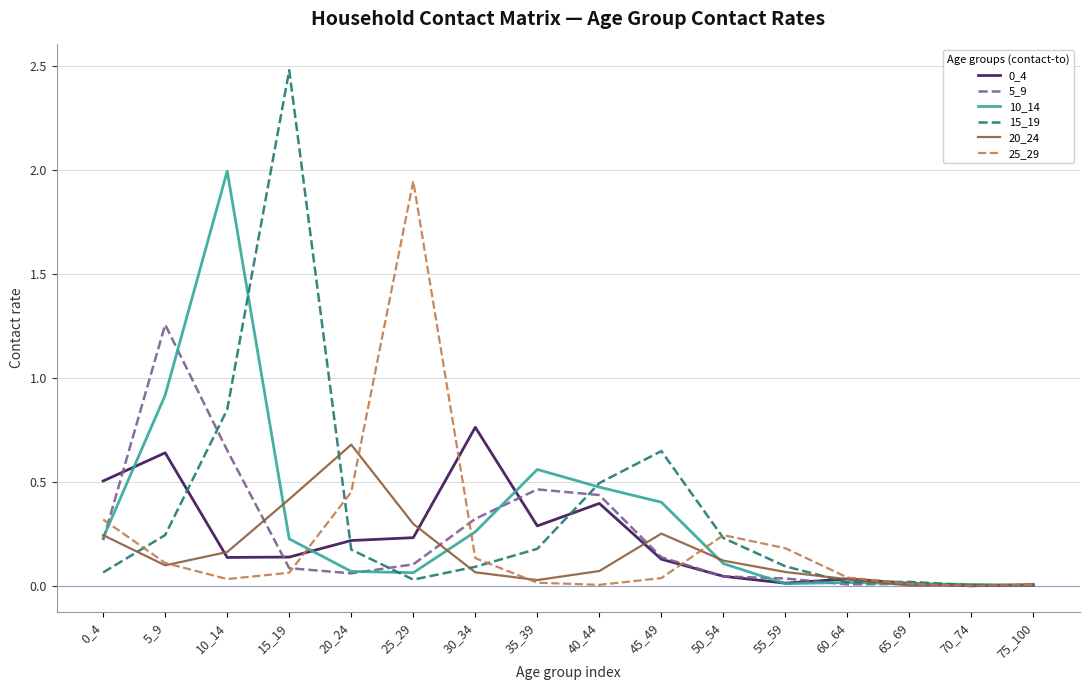

True or false: 20_24 has a value of 0.1 at 5_9.

True